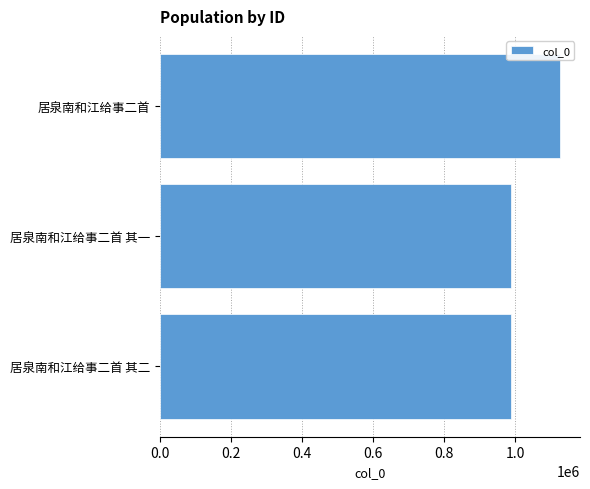

Is it true that the value at 居泉南和江给事二首 其一 is 988710?

True